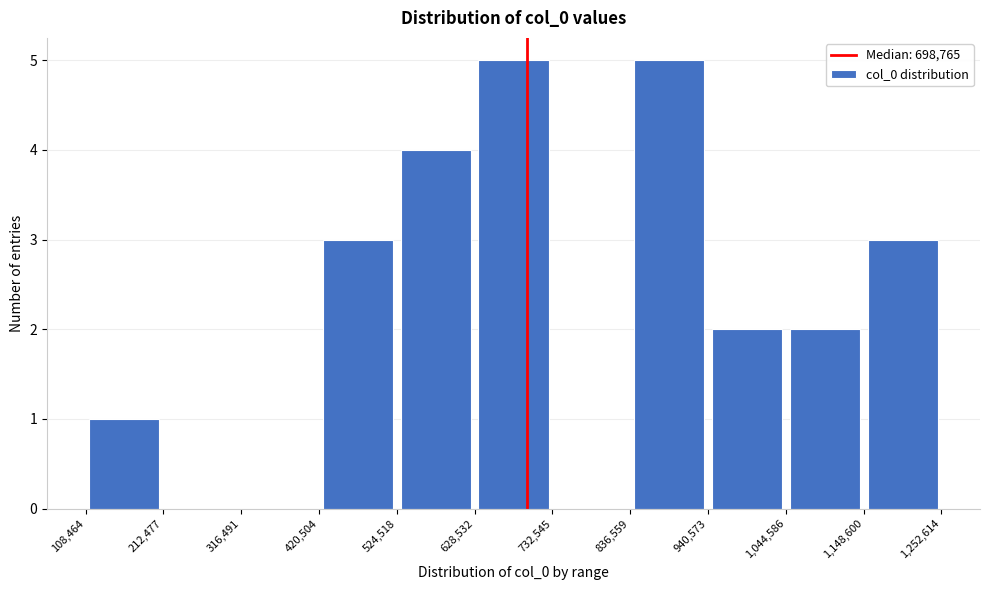

Reading left to right, transcribe this chart: for each bar, give the range it covers on the x-axis and its height. The values are not printed on the chart, so give them approximately, as read against the axis.

108,464 to 212,477: 1
212,477 to 316,491: 0
316,491 to 420,504: 0
420,504 to 524,518: 3
524,518 to 628,532: 4
628,532 to 732,545: 5
732,545 to 836,559: 0
836,559 to 940,573: 5
940,573 to 1,044,586: 2
1,044,586 to 1,148,600: 2
1,148,600 to 1,252,614: 3